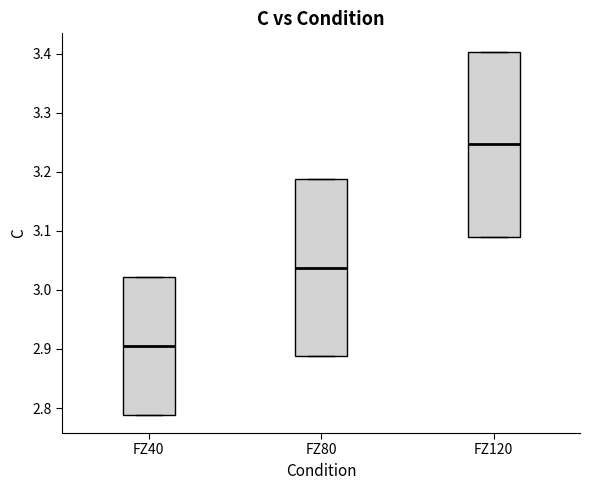

Where is the upper edge of the box for FZ40 on the y-axis? The values are not printed on the chart, so give them approximately, as read against the axis.

3.02